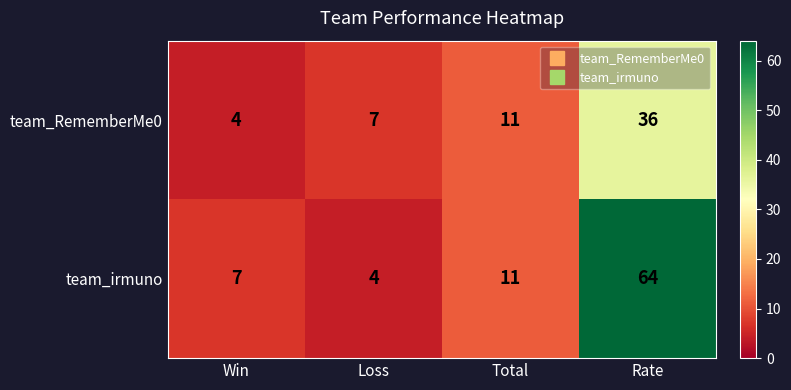

Rank the categories by team_RememberMe0 value from highest to lowest.

Rate, Total, Loss, Win